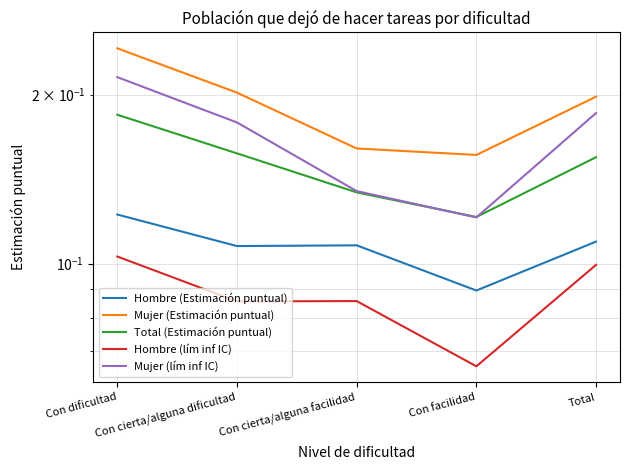

The Mujer (Estimación puntual) series shows 0.2 at Con facilidad. True or false?

True